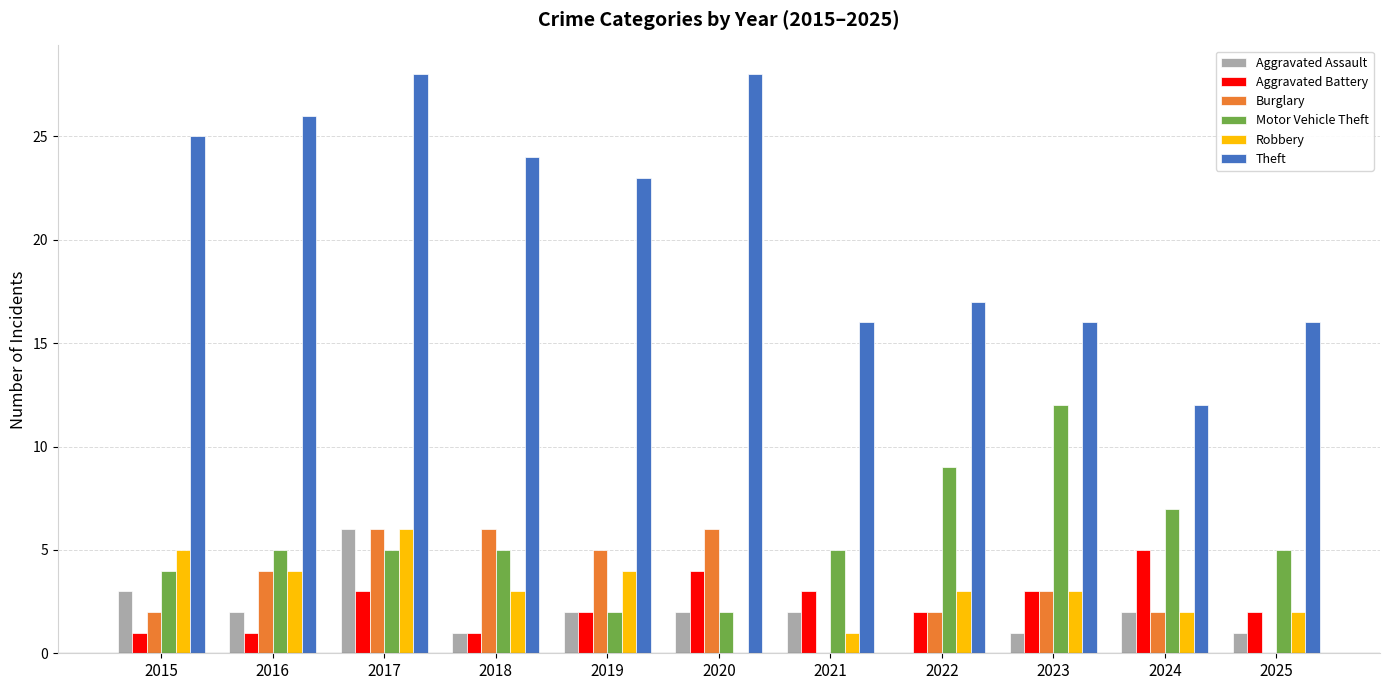

What is the maximum value shown in the chart?

28